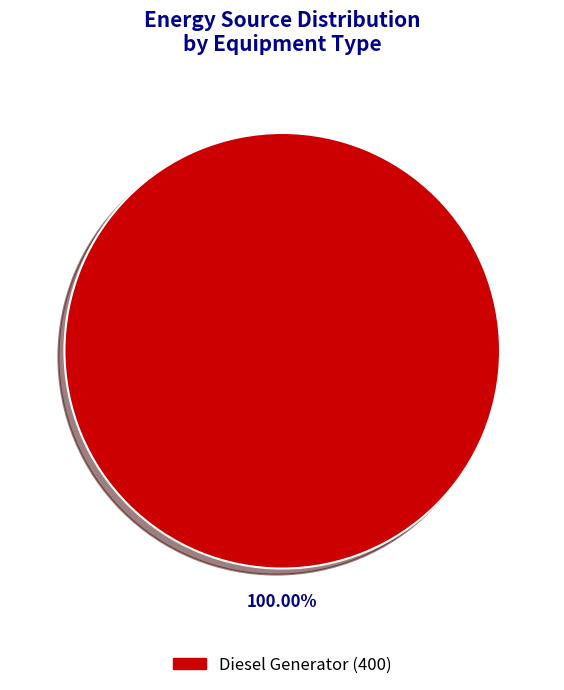

How many segments does this pie chart have?

1